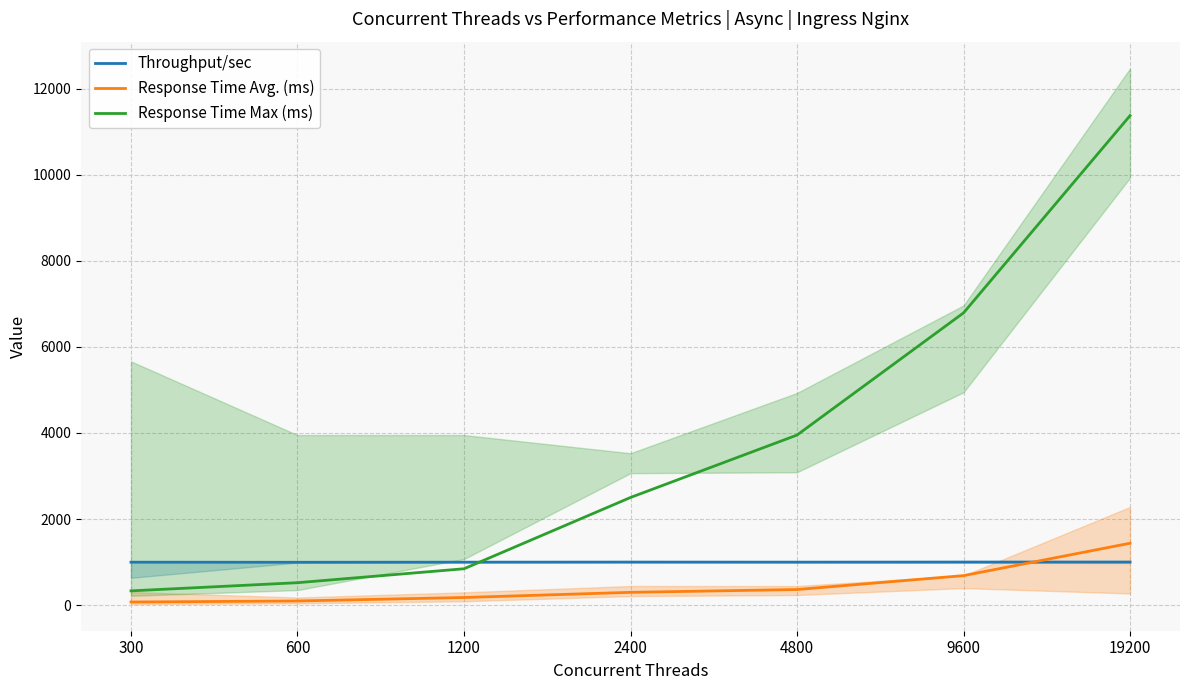

What is the sum of the Response Time Max (ms) values at 2400 and 4800?

6453.0